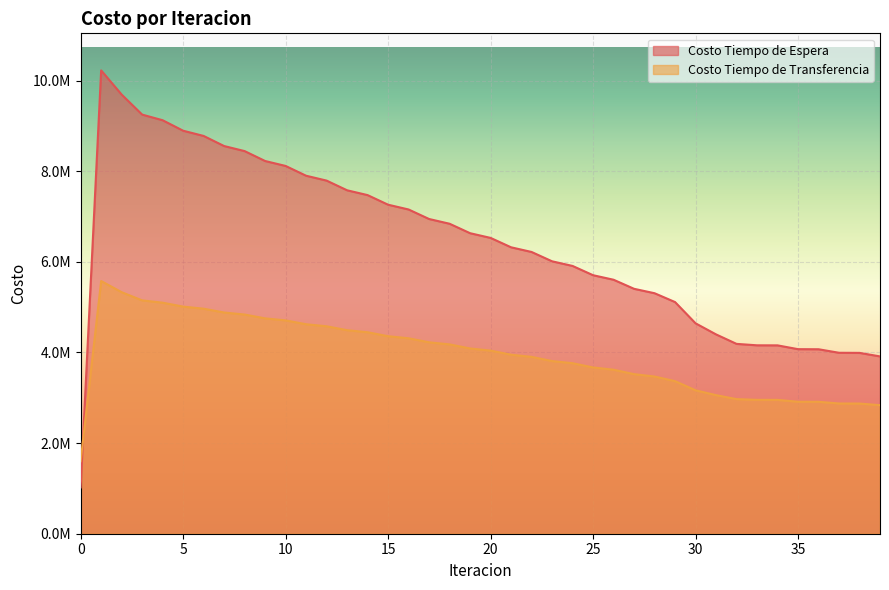

Which series has the largest range (max minus min)?

Costo Tiempo de Espera